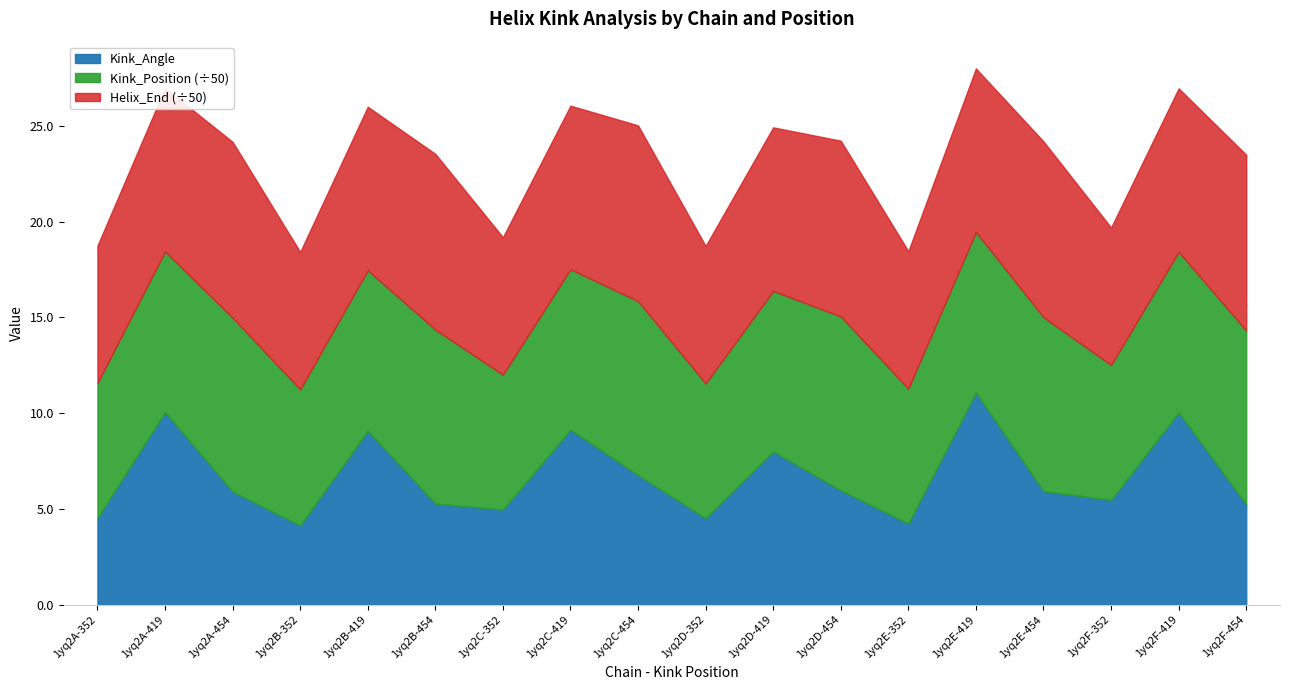

Between 1yq2C-454 and 1yq2D-454, which series saw the biggest shift?

Kink_Angle